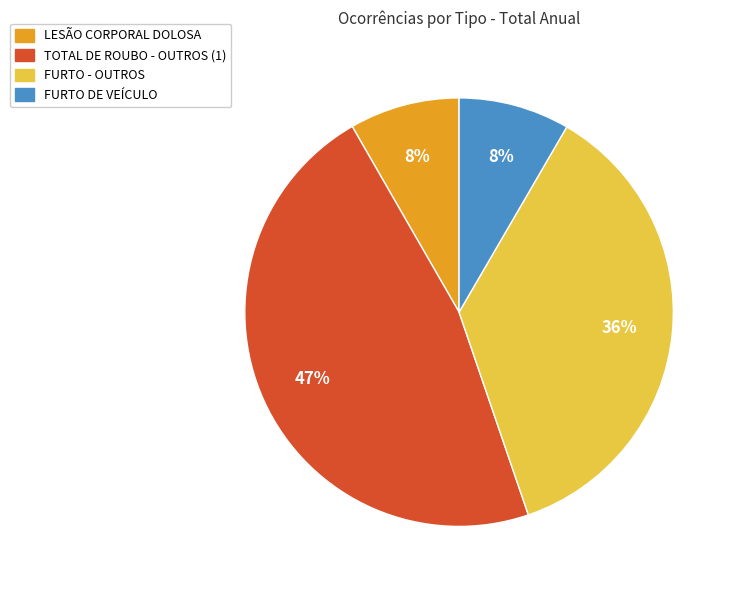

To the nearest percent, what percentage of the pie is FURTO DE VEÍCULO?

8%